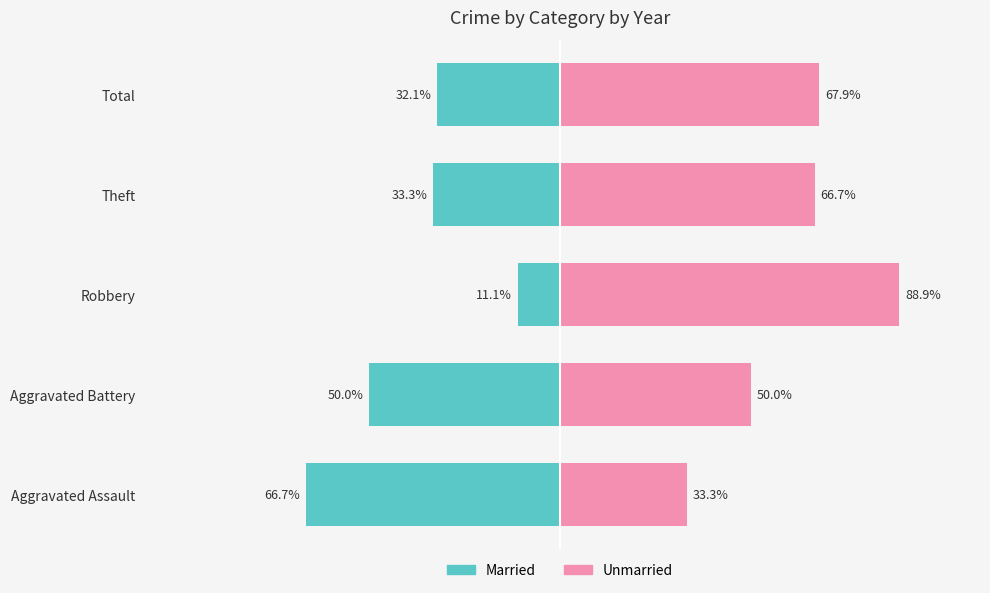

Reading left to right, extract all data points from this chart.

Married: -66.7	-50.0	-11.1	-33.3	-32.1
Unmarried: 33.3	50.0	88.9	66.7	67.9